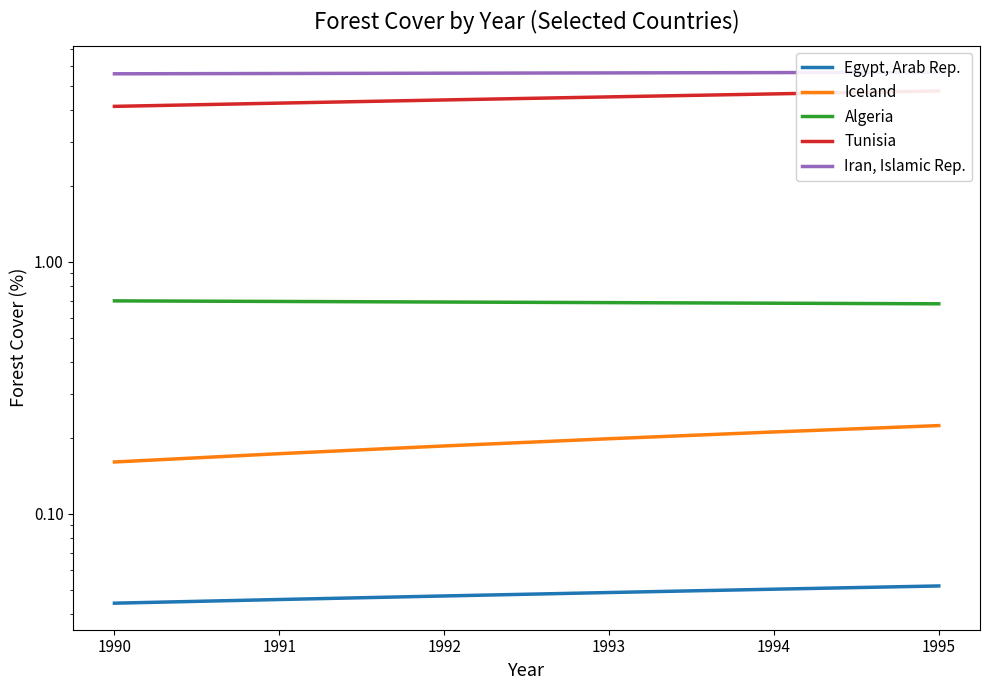

Is this an area chart (filled region under the line)?

No